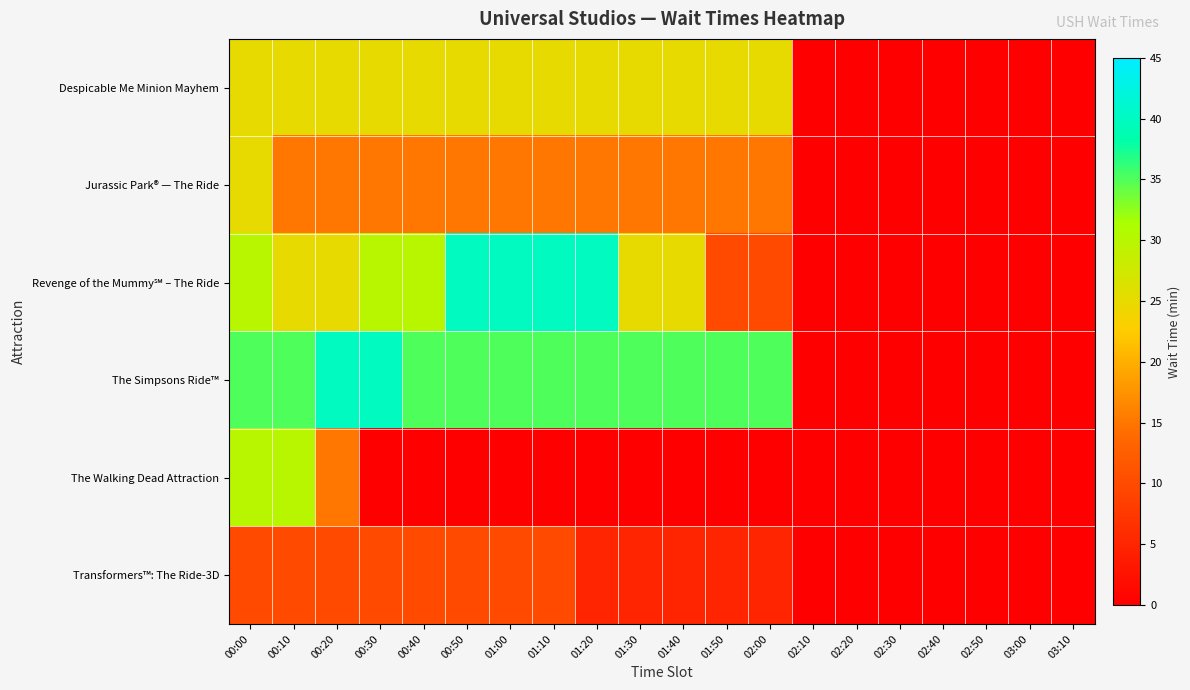

Which series has the largest total across all categories?

The Simpsons Ride™